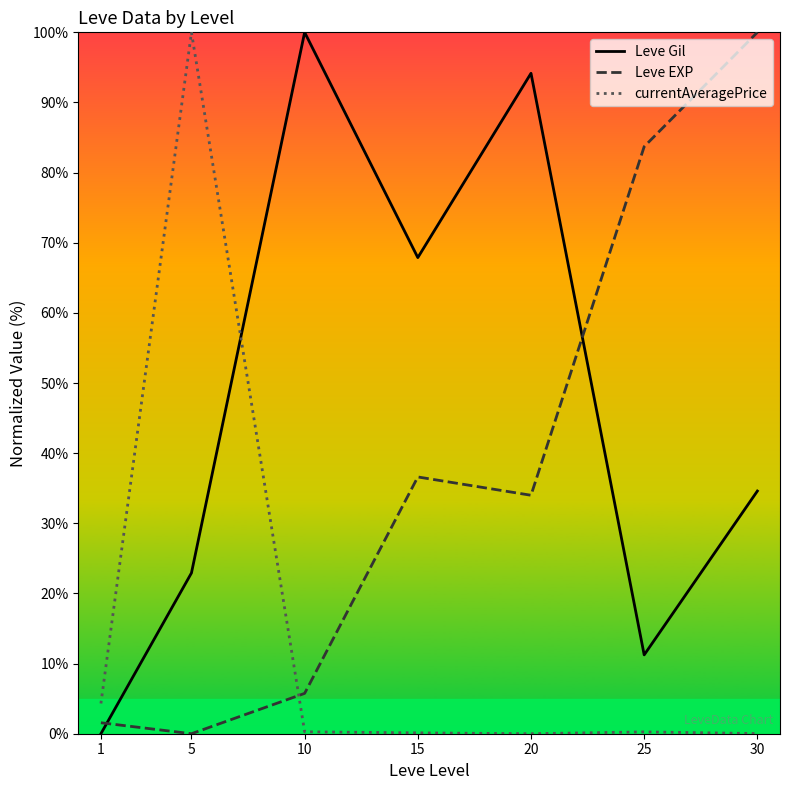

Where is currentAveragePrice nearest to the value 50?

1